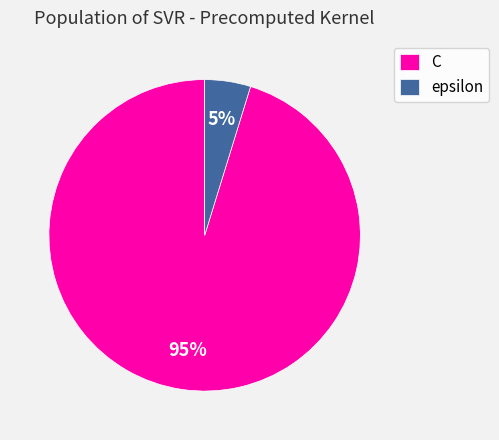

Which category has the smallest portion of the pie?

epsilon